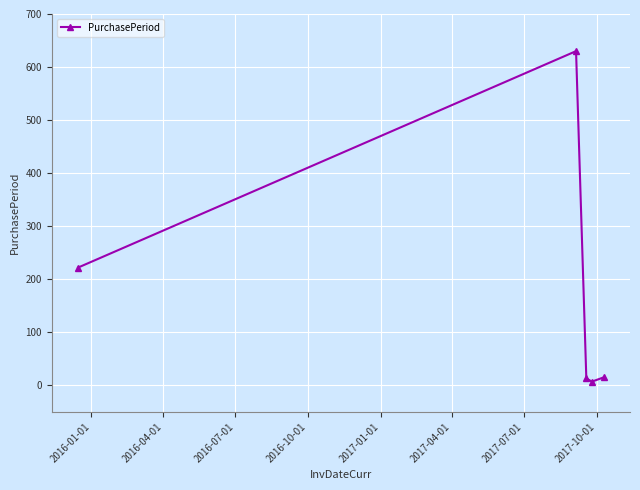

True or false: the data has more than 0 interior local peaks.

True